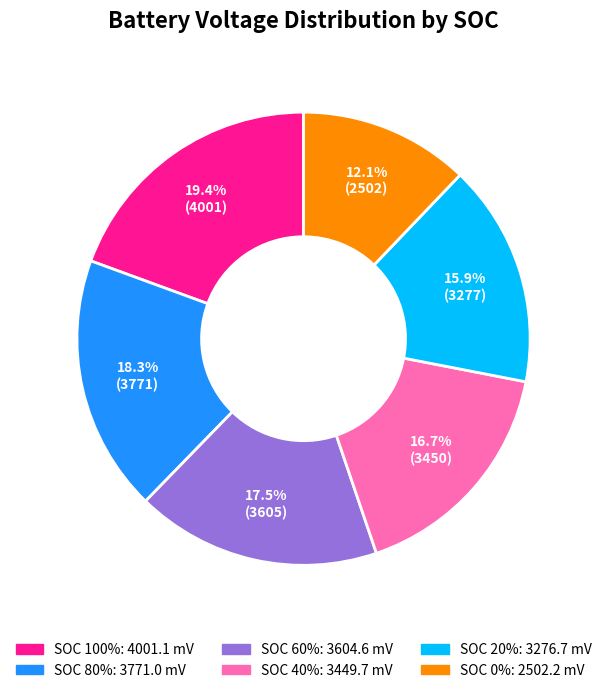

Count the number of slices in the pie.

6